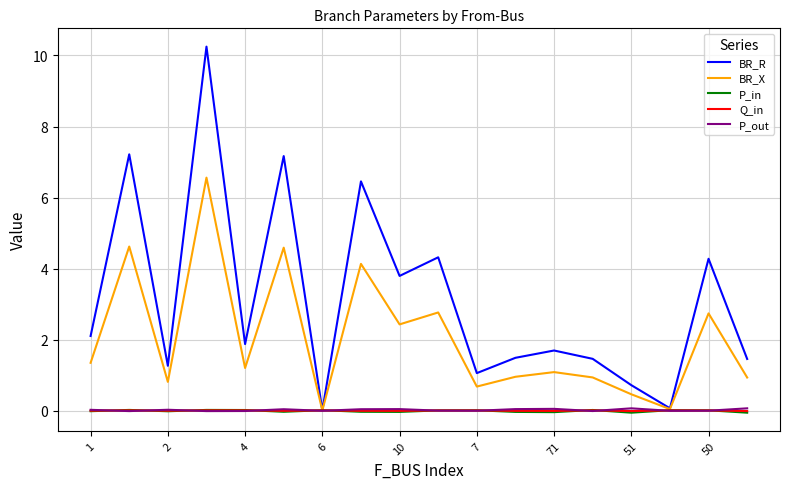

Which series has the largest range (max minus min)?

BR_R